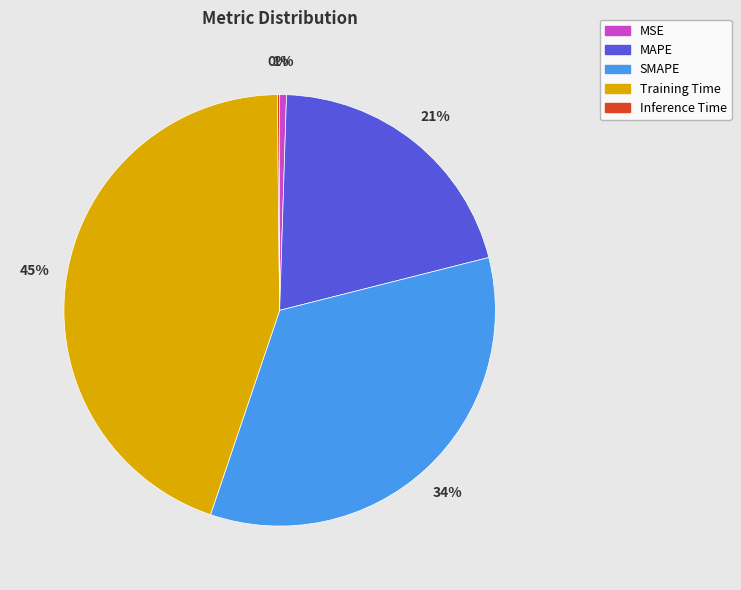

Does MSE account for over 50% of the chart?

No